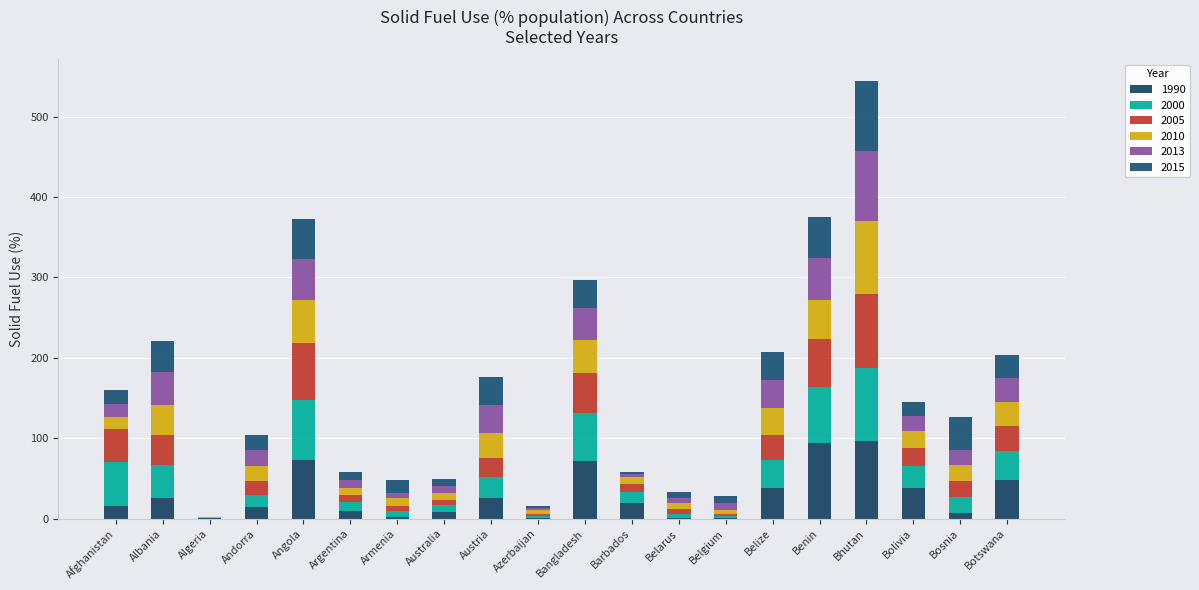

Count the number of data series in this chart.

6